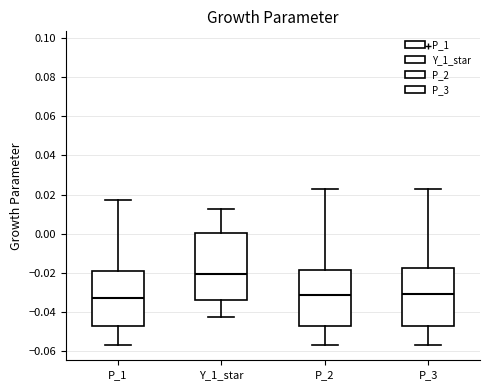

Reading left to right, read every box against the y-axis: the position of its median line, the range the box covers, and the ends of its whiskers. The values are not printed on the chart, so give them approximately, as read against the axis.

P_1: median -0.034, box -0.048 to -0.020, whiskers -0.058 to 0.018
Y_1_star: median -0.020, box -0.034 to 0.000, whiskers -0.042 to 0.012
P_2: median -0.032, box -0.048 to -0.018, whiskers -0.058 to 0.022
P_3: median -0.032, box -0.048 to -0.018, whiskers -0.058 to 0.022